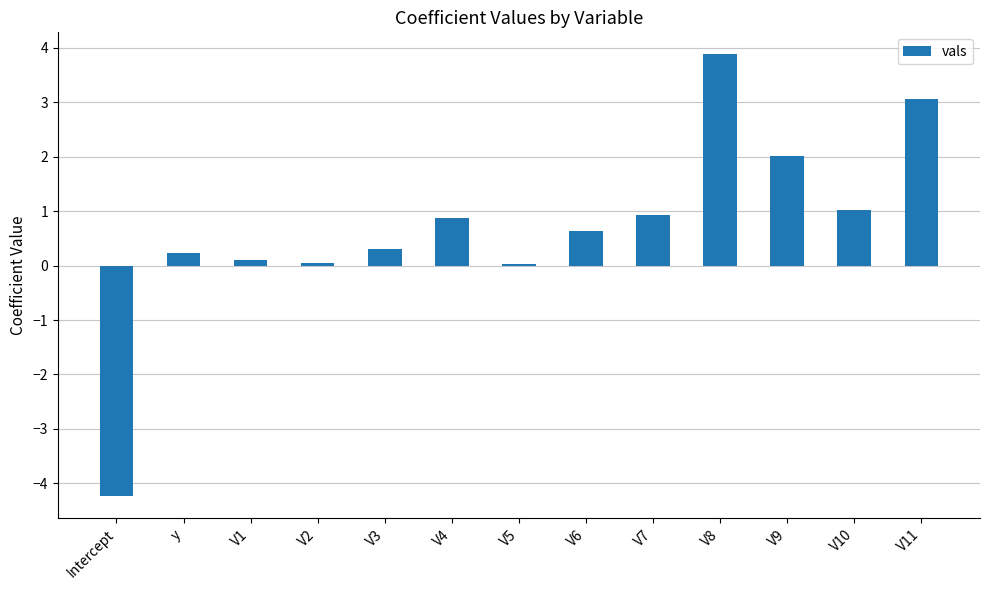

Is it true that the value at V7 is 0.3?

False